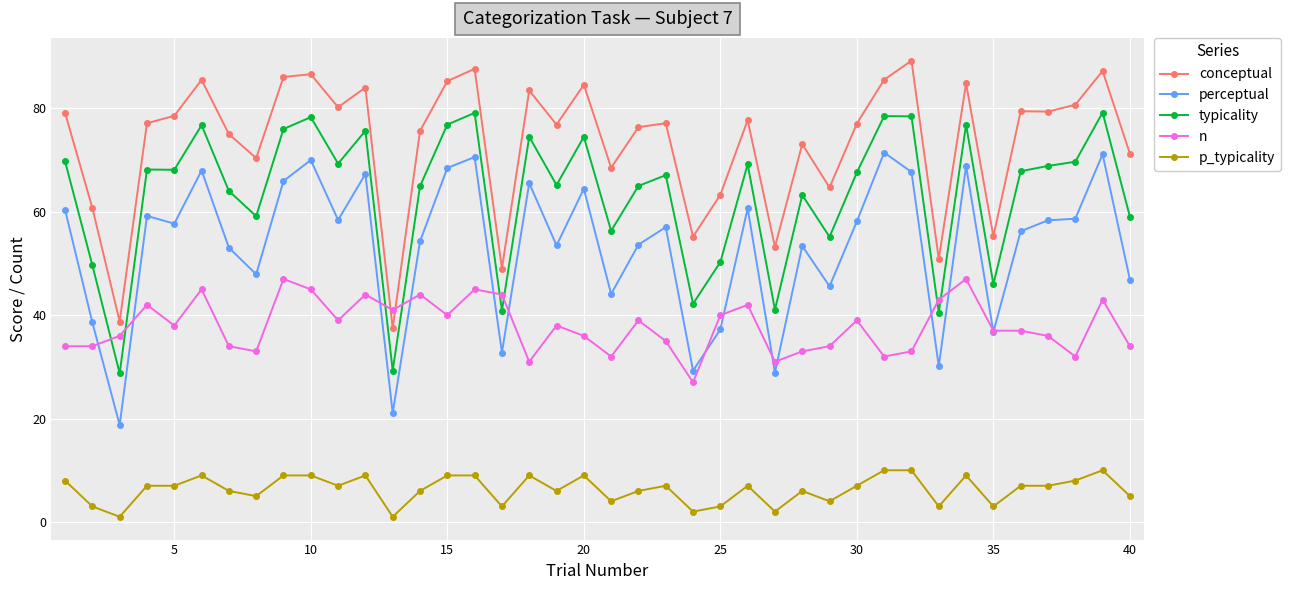

List the series in order of their peak value, lowest first.

p_typicality, n, perceptual, typicality, conceptual